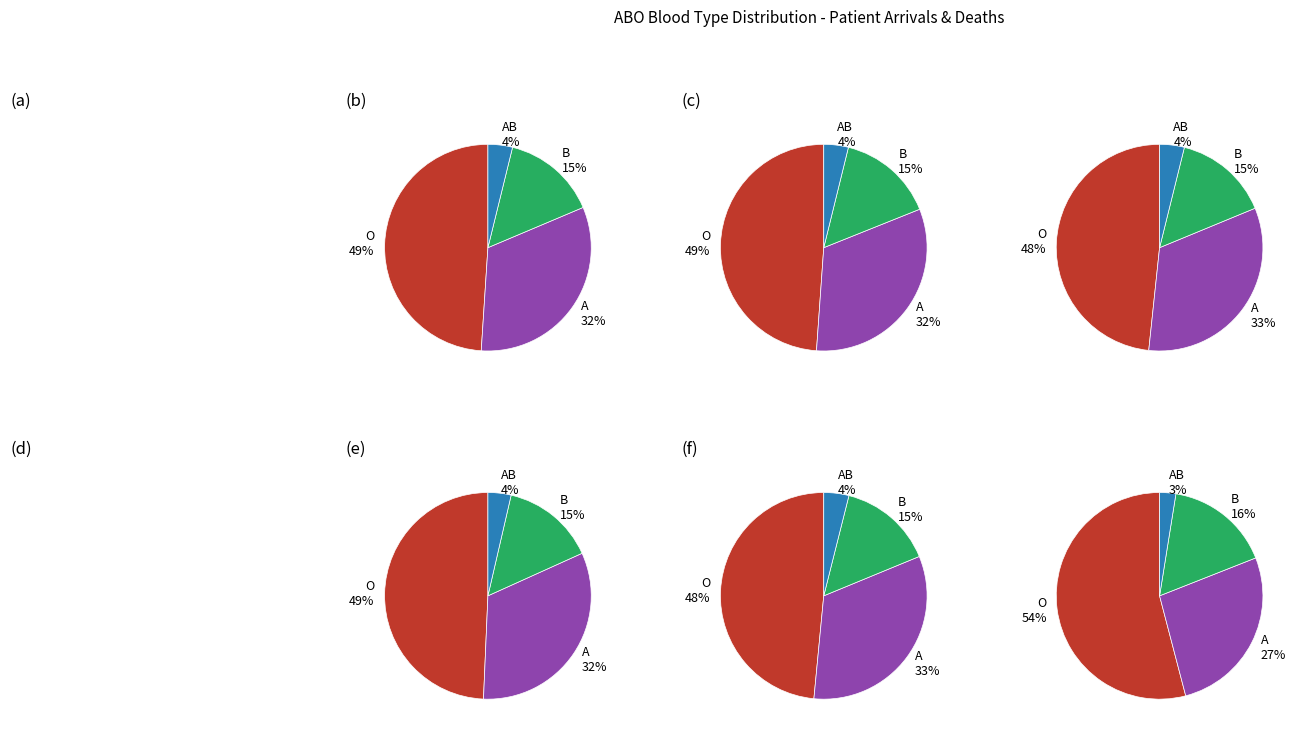

True or false: AB accounts for 1% of the total.

False